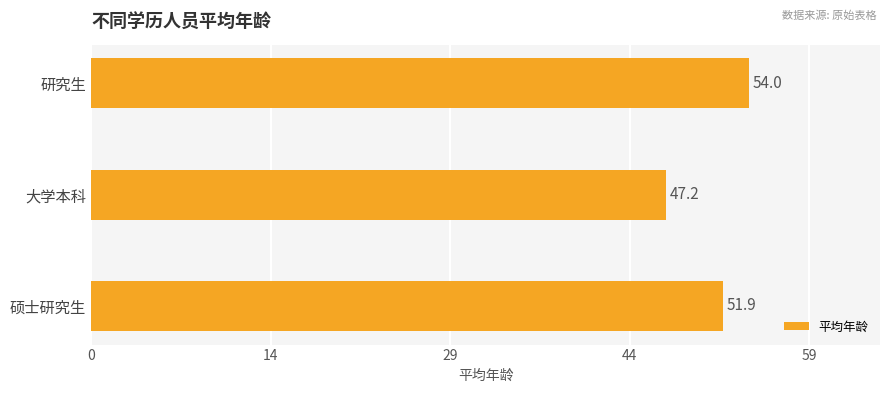

Are the bars horizontal?

Yes